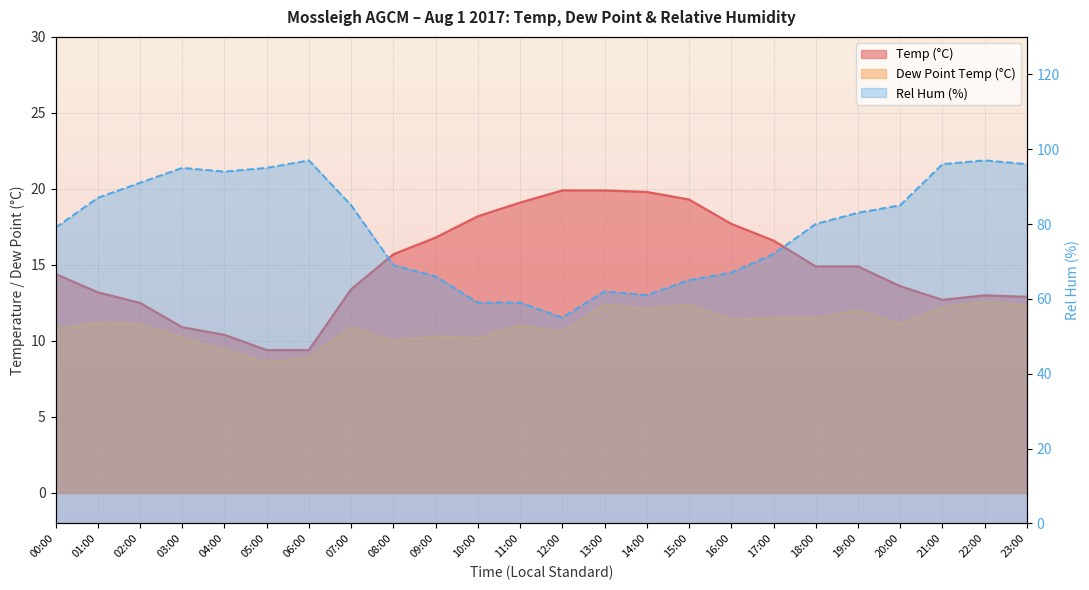

Reading left to right, extract all data points from this chart.

Temp (°C): 14.4	13.2	12.5	10.9	10.4	9.4	9.4	13.4	15.7	16.8	18.2	19.1	19.9	19.9	19.8	19.3	17.7	16.6	14.9	14.9	13.6	12.7	13.0	12.9
Dew Point Temp (°C): 10.8	11.2	11.1	10.2	9.4	8.6	8.9	10.9	10.0	10.3	10.2	11.0	10.6	12.4	12.1	12.4	11.4	11.5	11.5	12.0	11.1	12.2	12.6	12.3
Rel Hum (%): 79.0	87.0	91.0	95.0	94.0	95.0	97.0	85.0	69.0	66.0	59.0	59.0	55.0	62.0	61.0	65.0	67.0	72.0	80.0	83.0	85.0	96.0	97.0	96.0